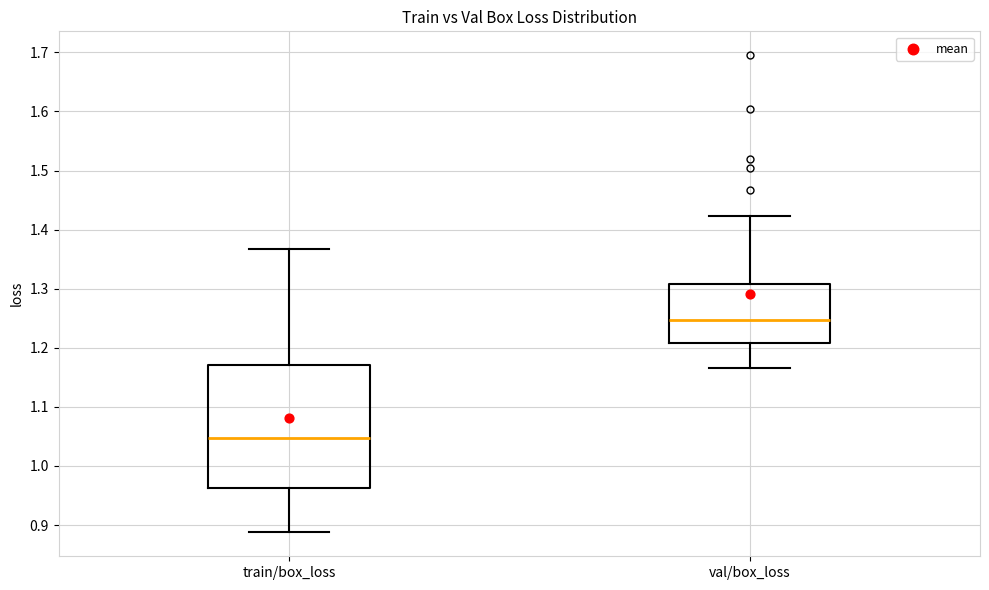

Where does the upper whisker of the box for val/box_loss end on the y-axis? The values are not printed on the chart, so give them approximately, as read against the axis.

1.42